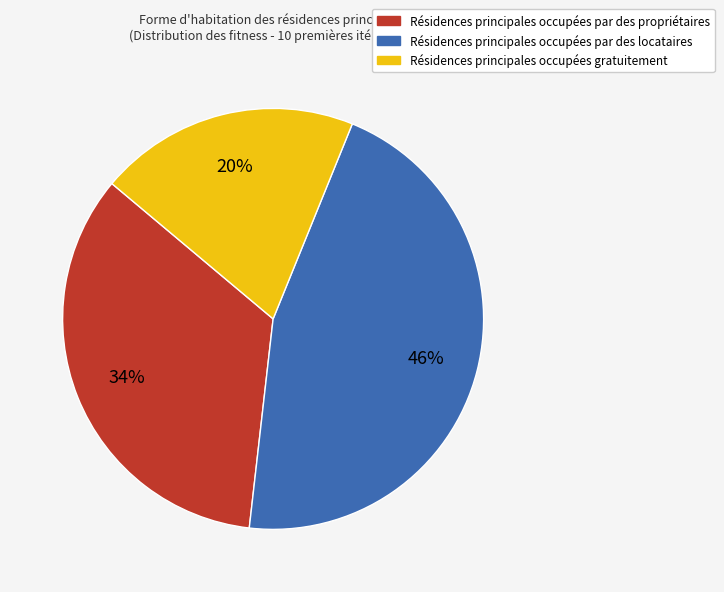

How many segments does this pie chart have?

3